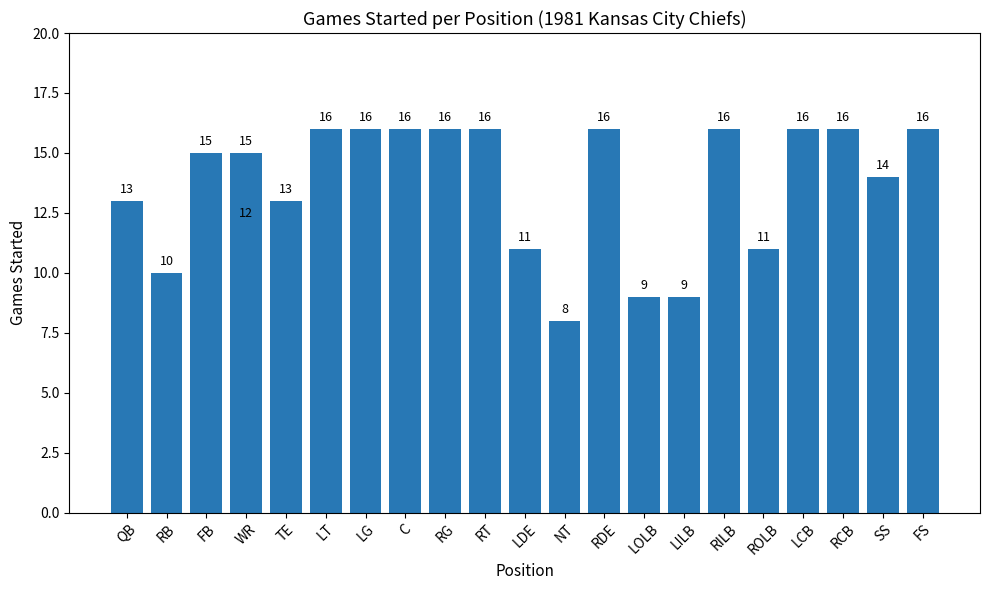

What is the sum of the values at LT and FB?

31